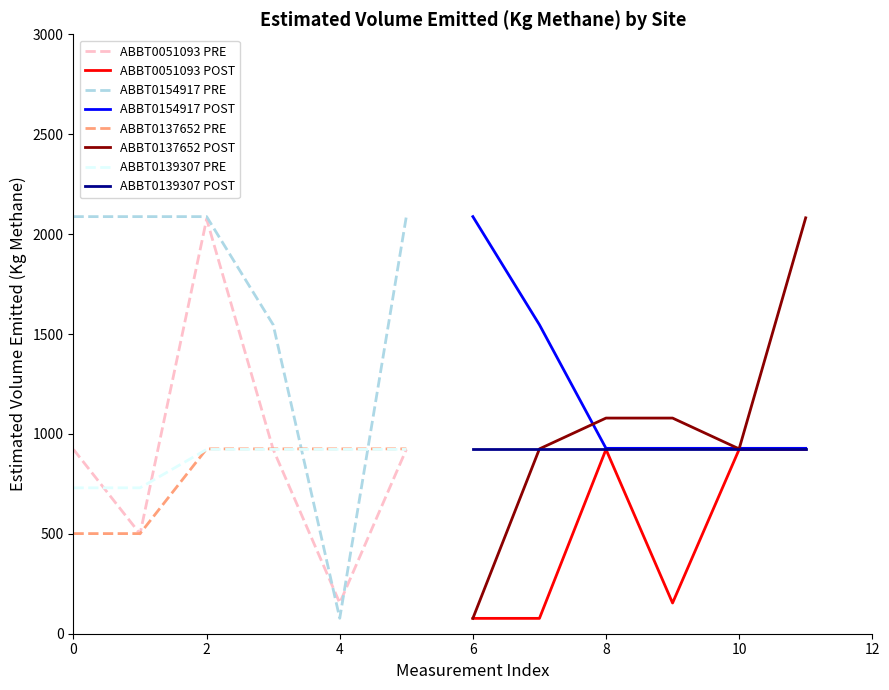

Between 0 and 10, which series saw the biggest shift?

ABBT0154917